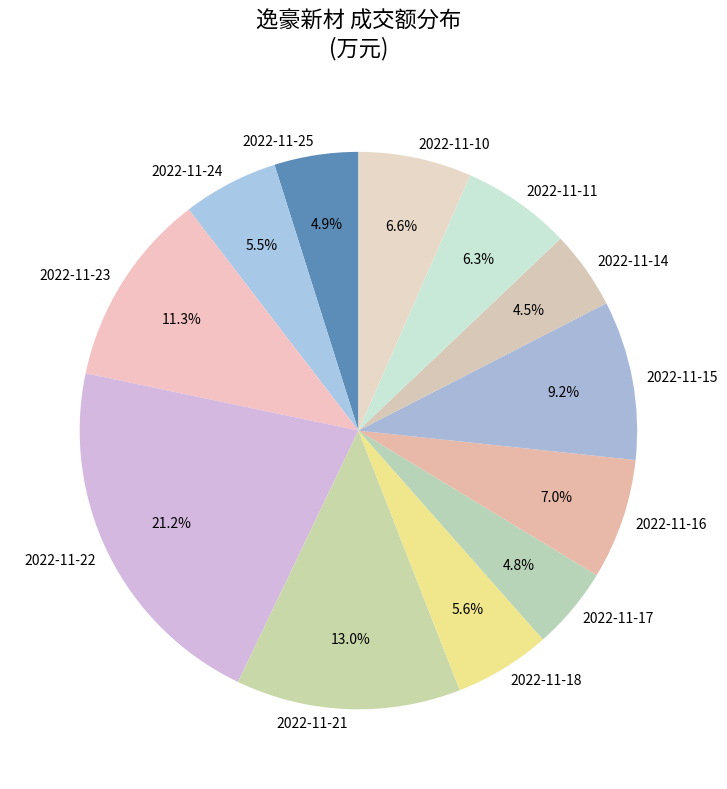

Is there any slice that represents more than half of the pie?

No